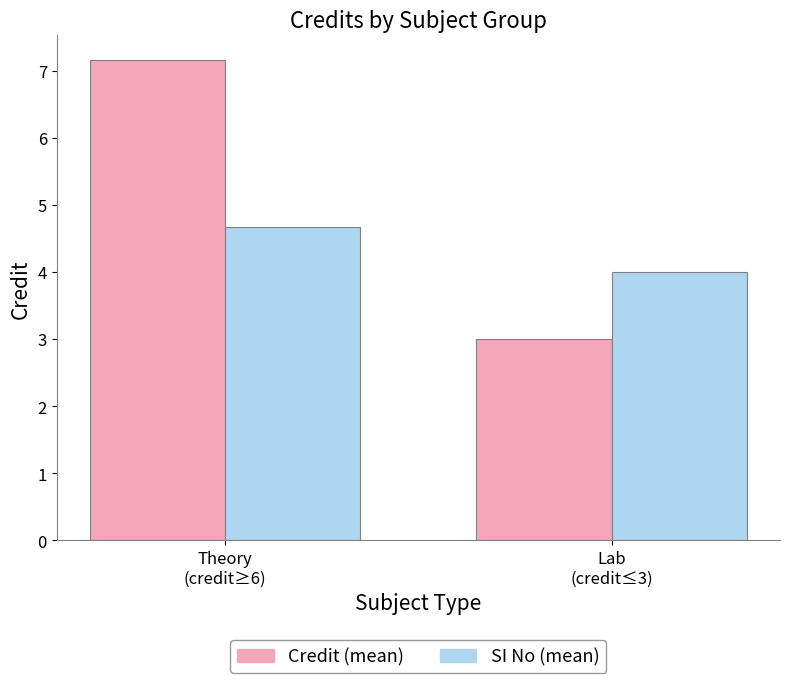

What is the maximum value shown in the chart?

7.2